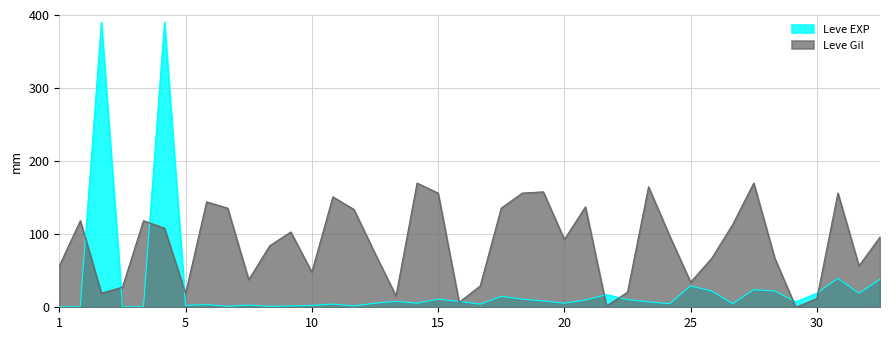

What is the total value across all series at 25?

63.4